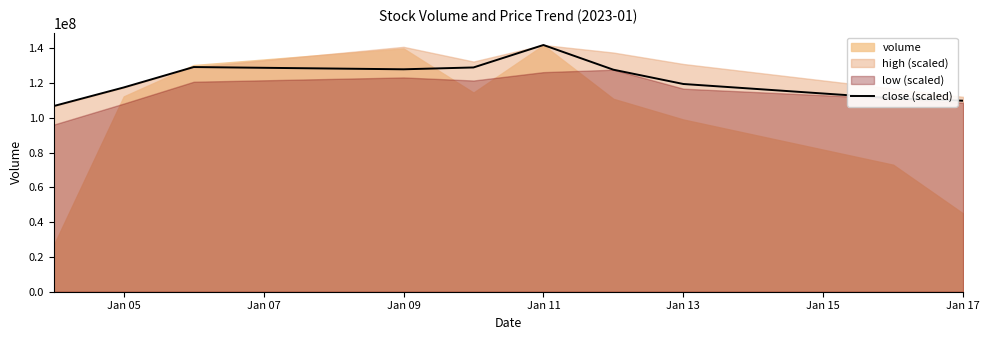

What is the minimum value for close (scaled)?

106721577.0